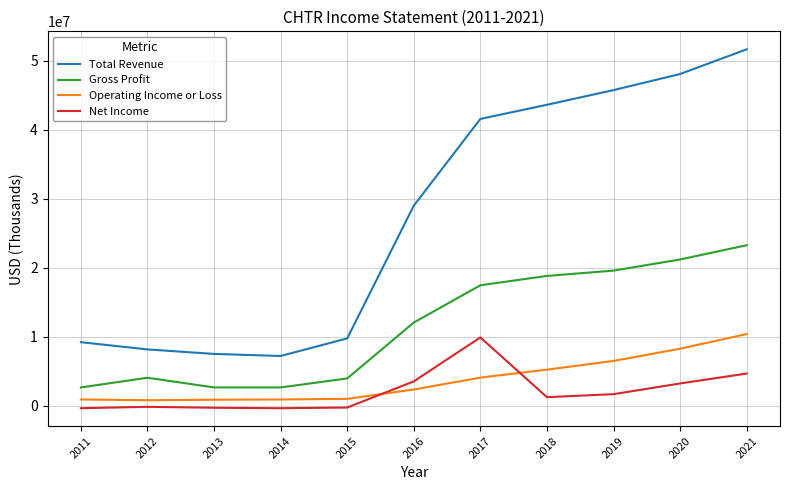

What is the maximum value for Net Income?

9895000